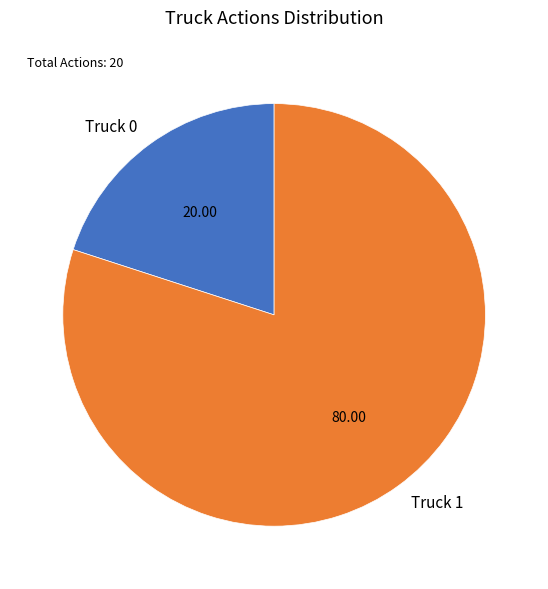

Is the sum of Truck 1 and Truck 0 greater than half?

Yes